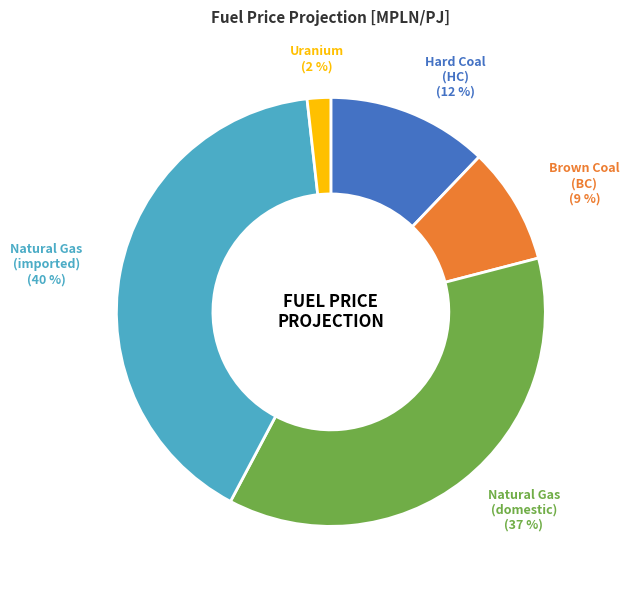

How many segments does this pie chart have?

5